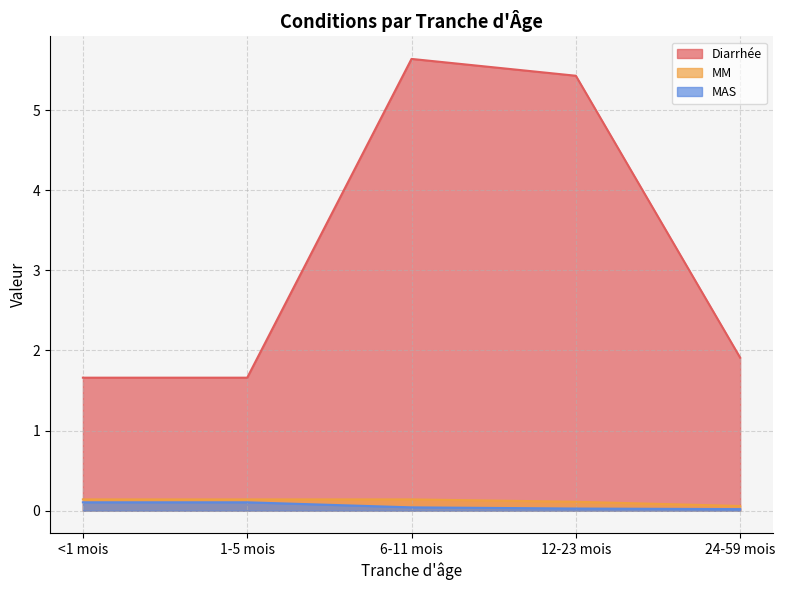

Reading left to right, list all the values displayed in this chart.

Diarrhée: 1.7	1.7	5.6	5.4	1.9
MM: 0.1	0.1	0.1	0.1	0.1
MAS: 0.1	0.1	0.0	0.0	0.0